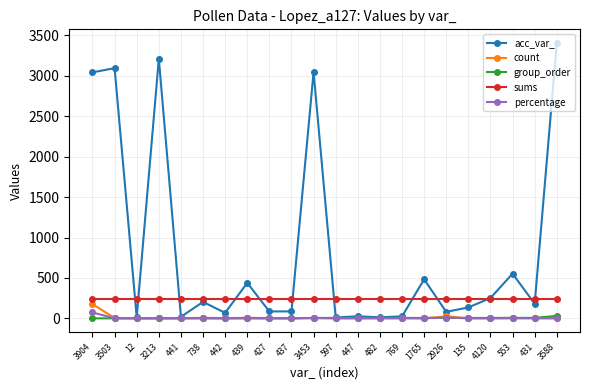

What is the greatest value displayed?

3406.0